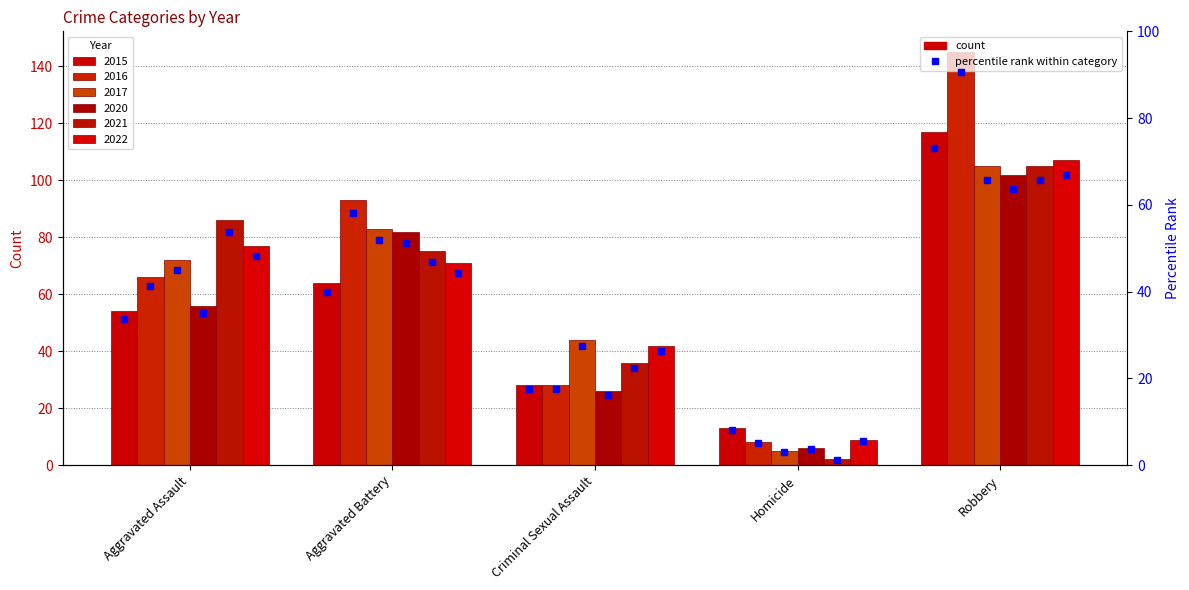

Which category has the lowest value across all series?

Homicide